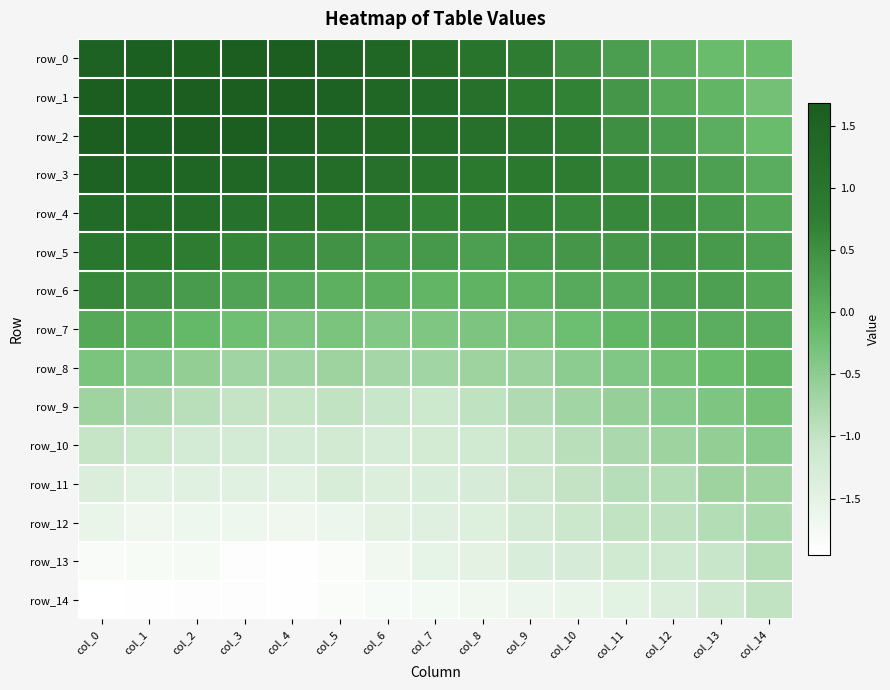

What is the minimum value shown in the chart?

-2.0